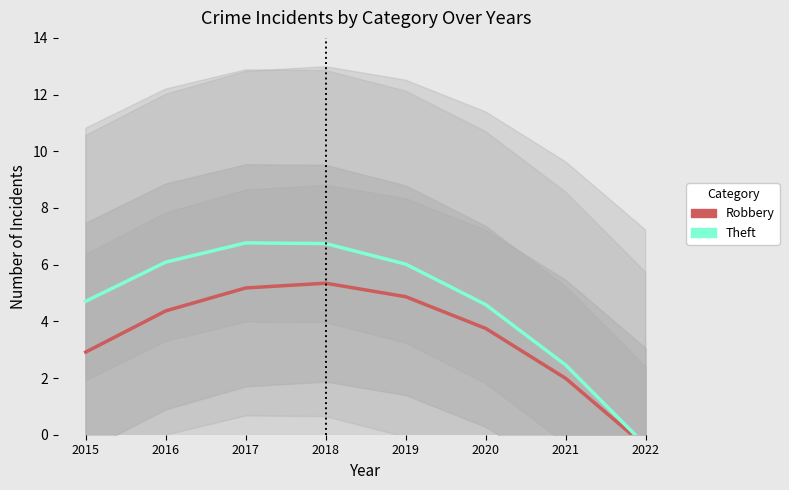

True or false: Robbery has more than 1 interior local peaks.

False